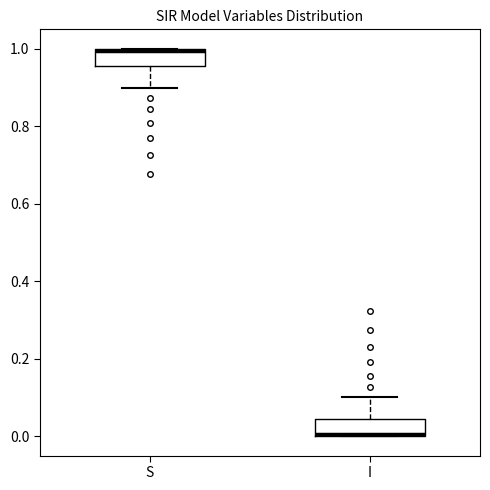

Where does the upper whisker of the box for I end on the y-axis? The values are not printed on the chart, so give them approximately, as read against the axis.

0.10